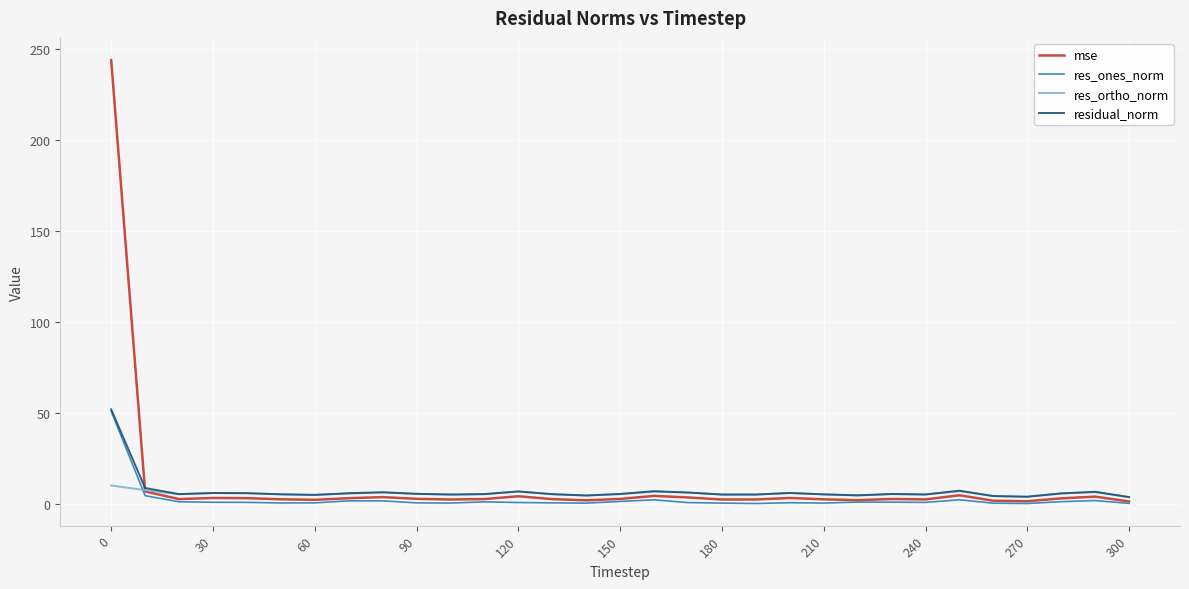

What is the greatest value displayed?

244.0